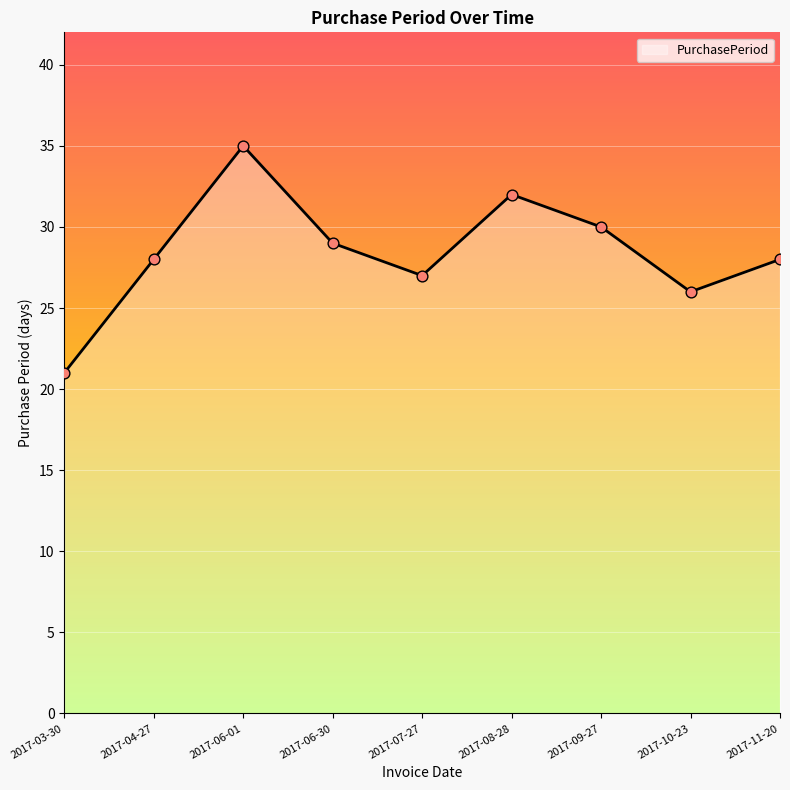

Between 2017-06-01 and 2017-07-27, which is larger?

2017-06-01